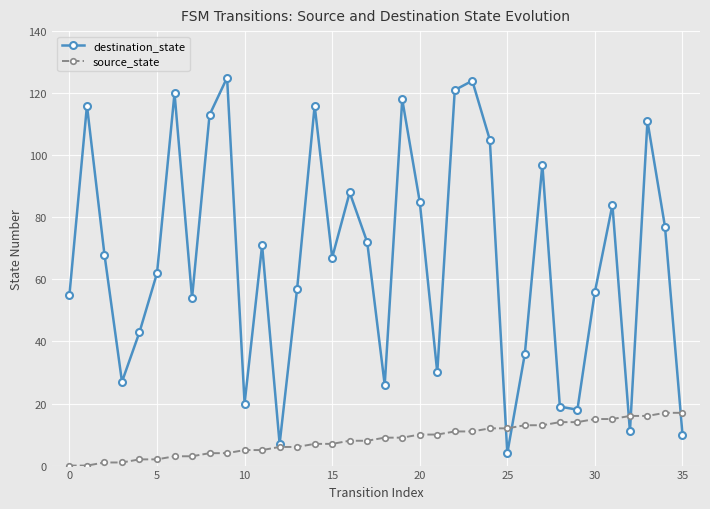

Which series has the largest range (max minus min)?

destination_state